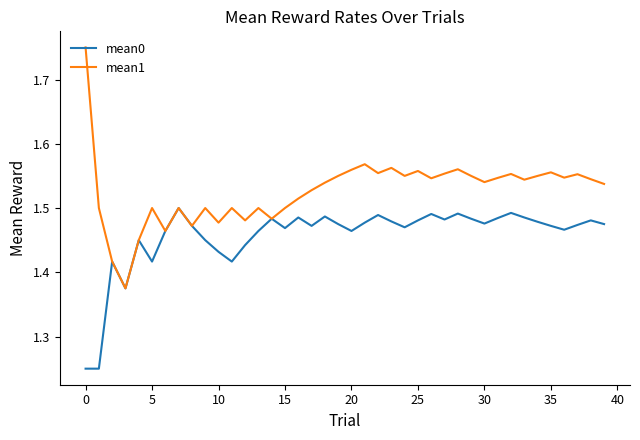

Which series has the widest spread of values?

mean1